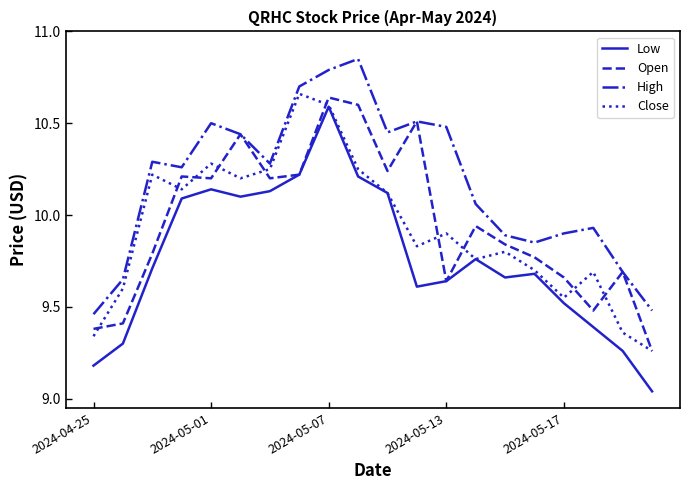

Which series has the largest total across all categories?

High